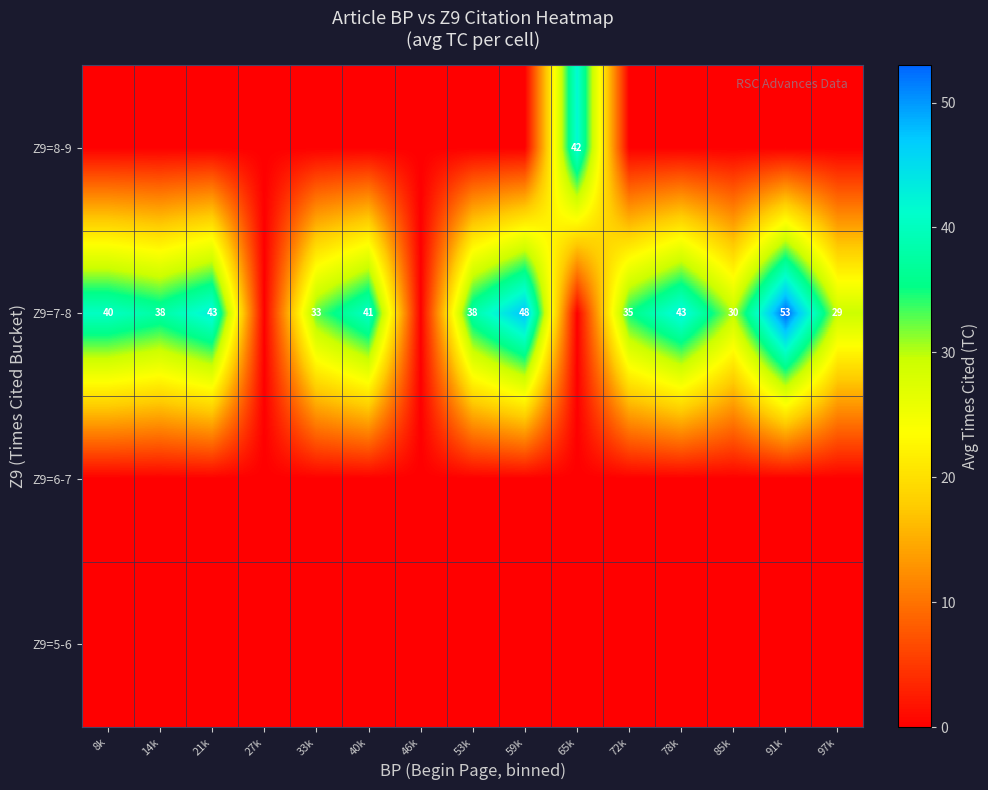

Count the number of data series in this chart.

4